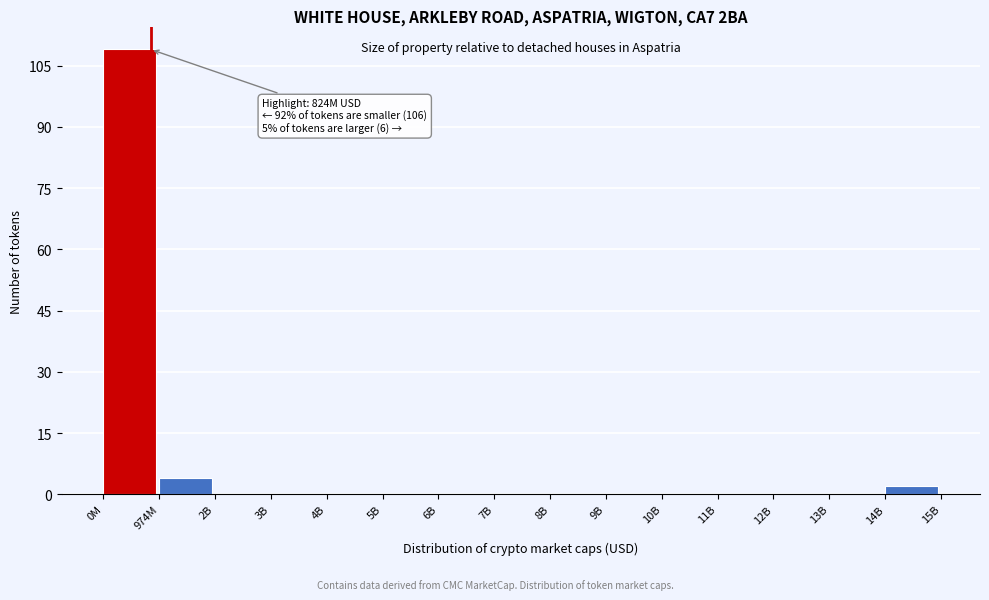

Reading left to right, what are all the values shown in this chart?

0M=109	974M=4	2B=0	3B=0	4B=0	5B=0	6B=0	7B=0	8B=0	9B=0	10B=0	11B=0	12B=0	13B=0	14B=2